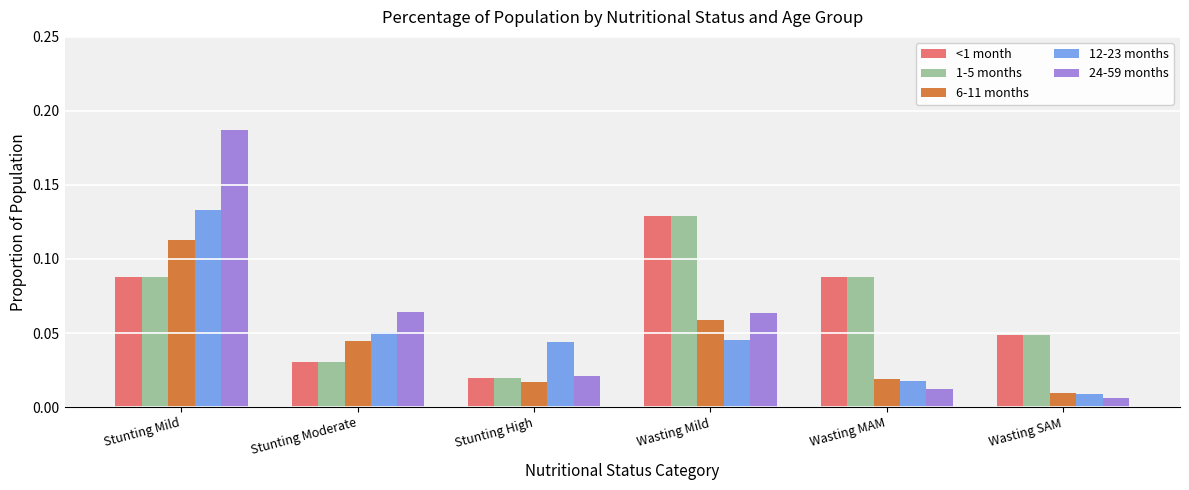

At how many categories does at least one series exceed 0?

6